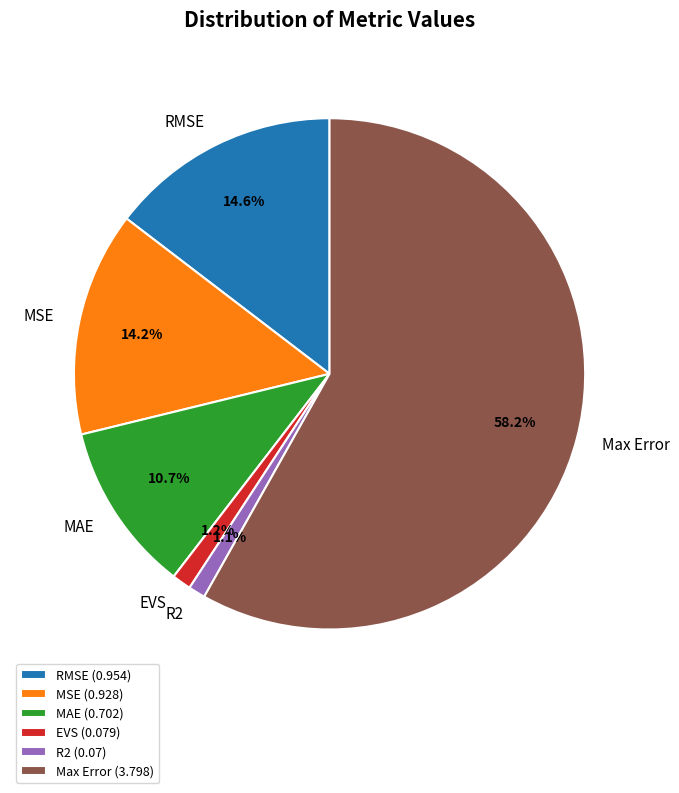

To the nearest percent, what is the combined percentage of R2 and Max Error?

59%